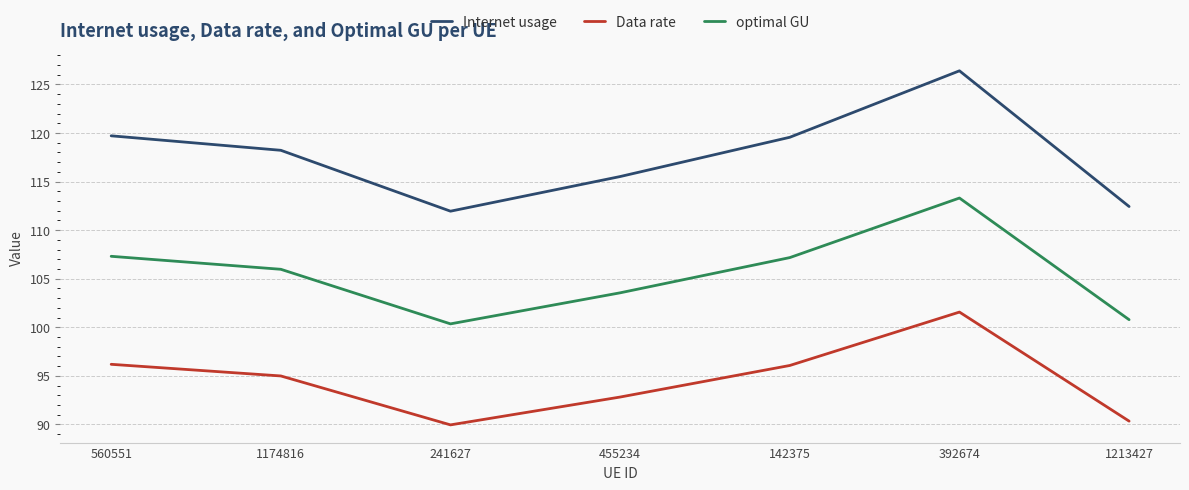

What are all the series names shown in the legend?

Internet usage, Data rate, optimal GU